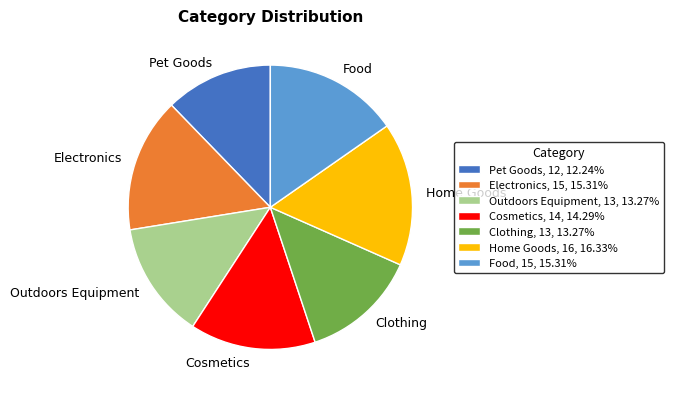

Combined, do Electronics and Food account for over 50%?

No